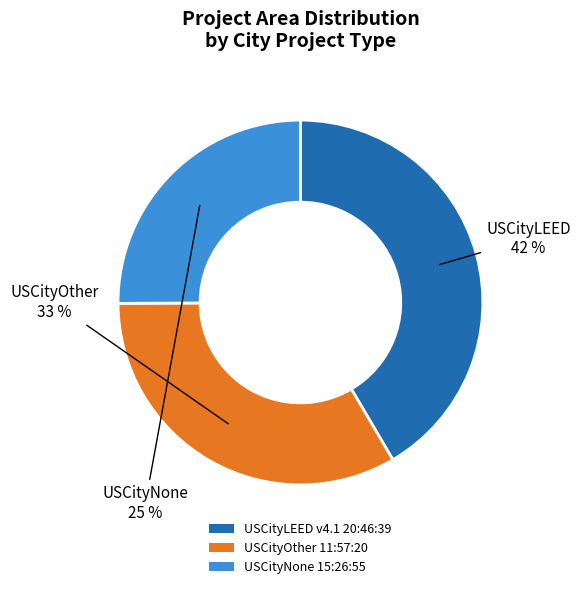

Count the number of slices in the pie.

3